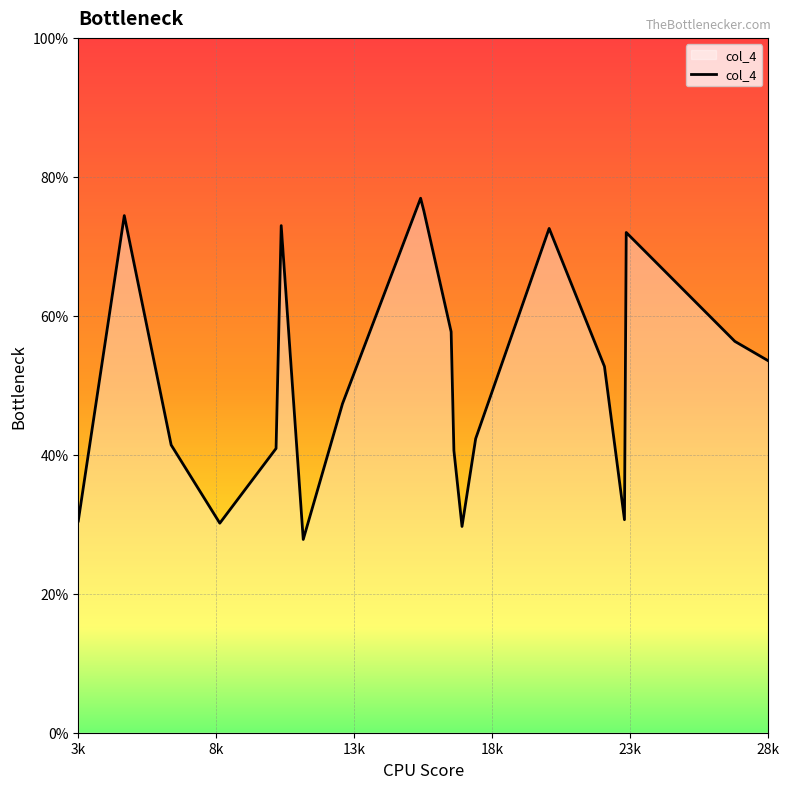

Is this an area chart (filled region under the line)?

Yes